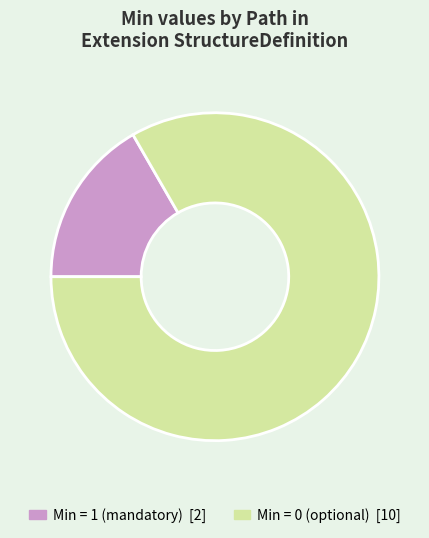

How many segments does this pie chart have?

2